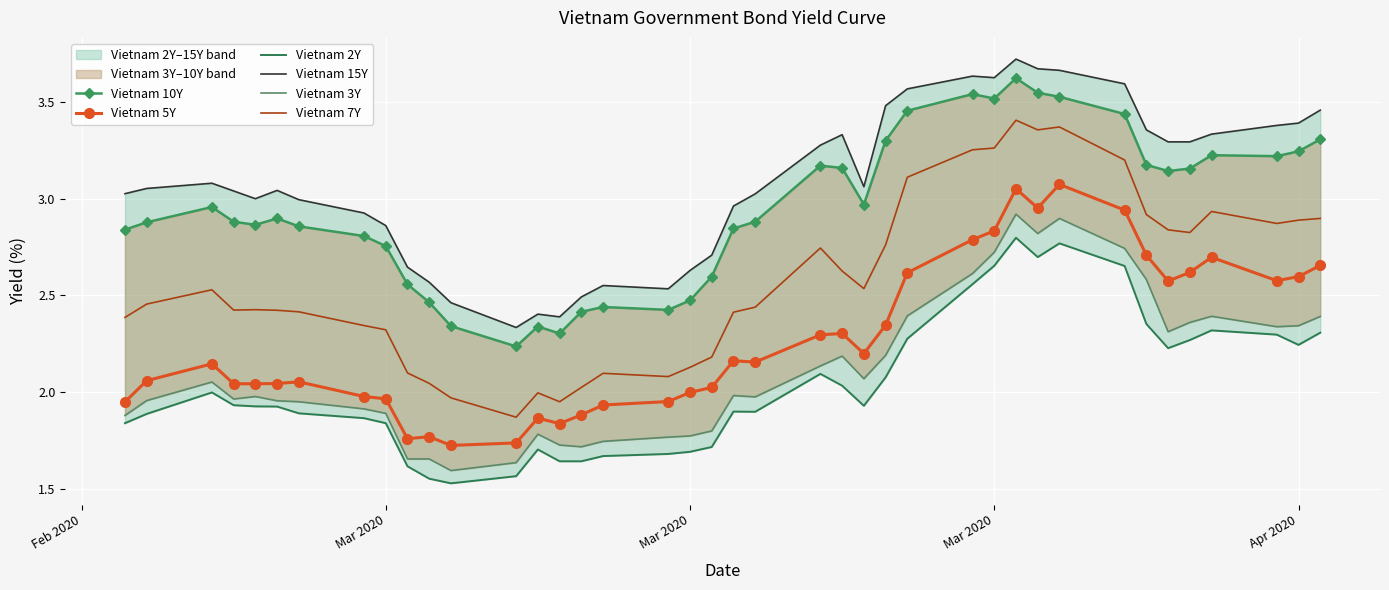

Reading right to left, what are all the values shown in this chart?

Vietnam 10Y: 3.3	3.2	3.2	3.2	3.2	3.1	3.2	3.4	3.5	3.5	3.6	3.5	3.5	3.5	3.3	3.0	3.2	3.2	2.9	2.8	2.6	2.5	2.4	2.4	2.4	2.3	2.3	2.2	2.3	2.5	2.6	2.8	2.8	2.9	2.9	2.9	2.9	3.0	2.9	2.8
Vietnam 5Y: 2.7	2.6	2.6	2.7	2.6	2.6	2.7	2.9	3.1	3.0	3.0	2.8	2.8	2.6	2.3	2.2	2.3	2.3	2.2	2.2	2.0	2.0	1.9	1.9	1.9	1.8	1.9	1.7	1.7	1.8	1.8	2.0	2.0	2.1	2.0	2.0	2.0	2.1	2.1	1.9
Vietnam 2Y: 2.3	2.2	2.3	2.3	2.3	2.2	2.4	2.7	2.8	2.7	2.8	2.7	2.6	2.3	2.1	1.9	2.0	2.1	1.9	1.9	1.7	1.7	1.7	1.7	1.6	1.6	1.7	1.6	1.5	1.6	1.6	1.8	1.9	1.9	1.9	1.9	1.9	2.0	1.9	1.8
Vietnam 15Y: 3.5	3.4	3.4	3.3	3.3	3.3	3.4	3.6	3.7	3.7	3.7	3.6	3.6	3.6	3.5	3.1	3.3	3.3	3.0	3.0	2.7	2.6	2.5	2.5	2.5	2.4	2.4	2.3	2.5	2.6	2.6	2.9	2.9	3.0	3.0	3.0	3.0	3.1	3.1	3.0
Vietnam 3Y: 2.4	2.3	2.3	2.4	2.4	2.3	2.6	2.7	2.9	2.8	2.9	2.7	2.6	2.4	2.2	2.1	2.2	2.1	2.0	2.0	1.8	1.8	1.8	1.7	1.7	1.7	1.8	1.6	1.6	1.7	1.7	1.9	1.9	1.9	2.0	2.0	2.0	2.1	2.0	1.9
Vietnam 7Y: 2.9	2.9	2.9	2.9	2.8	2.8	2.9	3.2	3.4	3.4	3.4	3.3	3.3	3.1	2.8	2.5	2.6	2.7	2.4	2.4	2.2	2.1	2.1	2.1	2.0	1.9	2.0	1.9	2.0	2.0	2.1	2.3	2.3	2.4	2.4	2.4	2.4	2.5	2.5	2.4